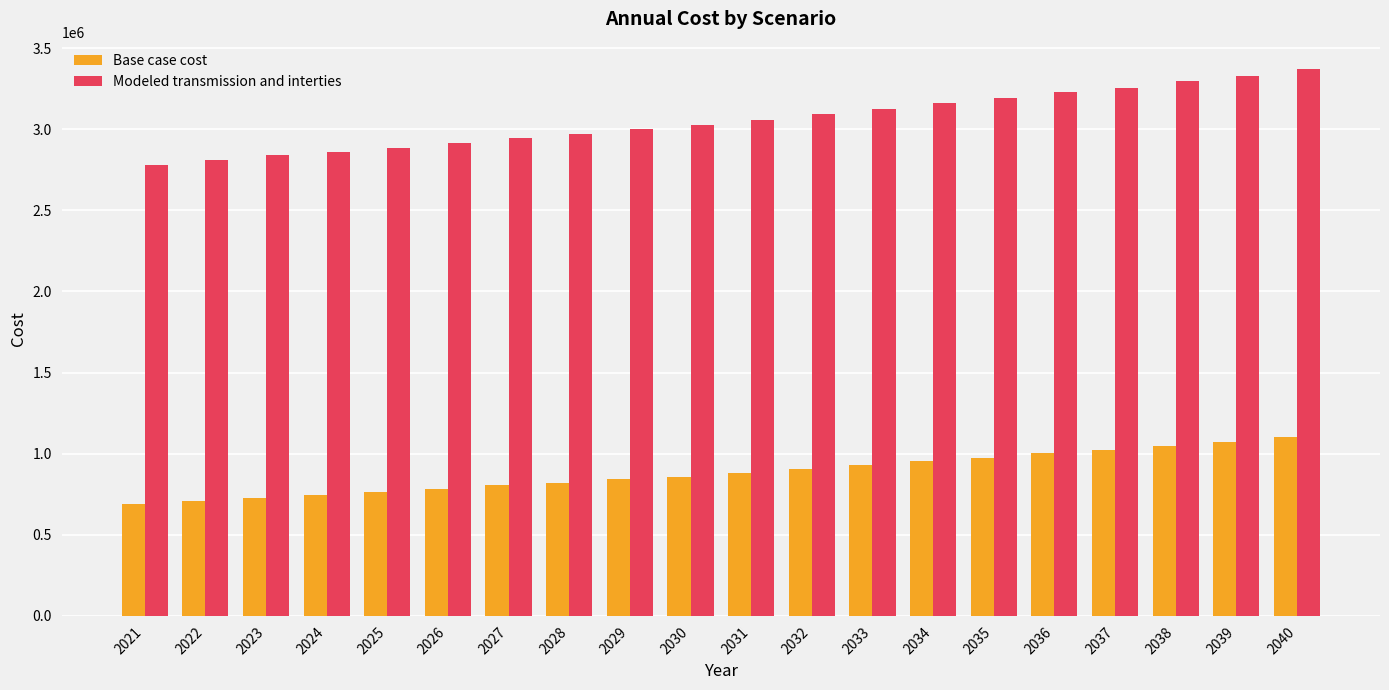

What is the value of the Modeled transmission and interties bar at the 6th from the left?

2917579.0